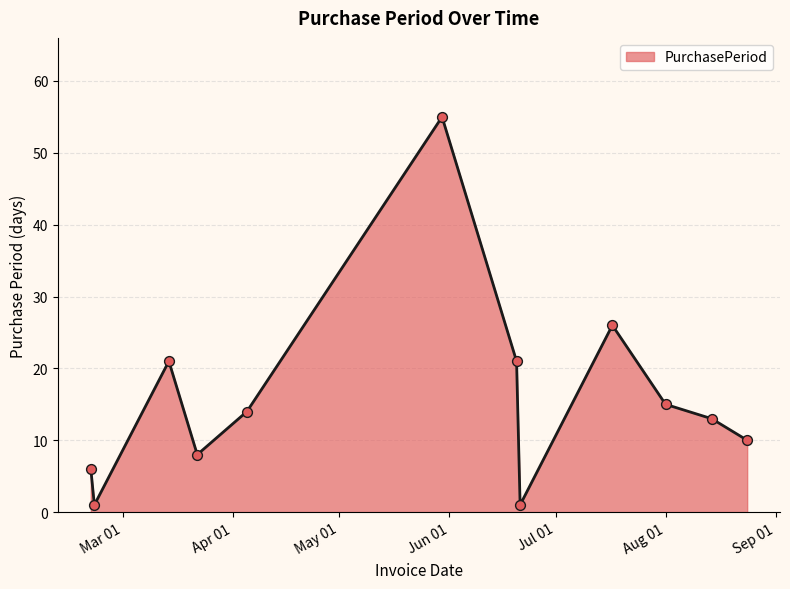

What is the difference between the maximum and minimum values?

54